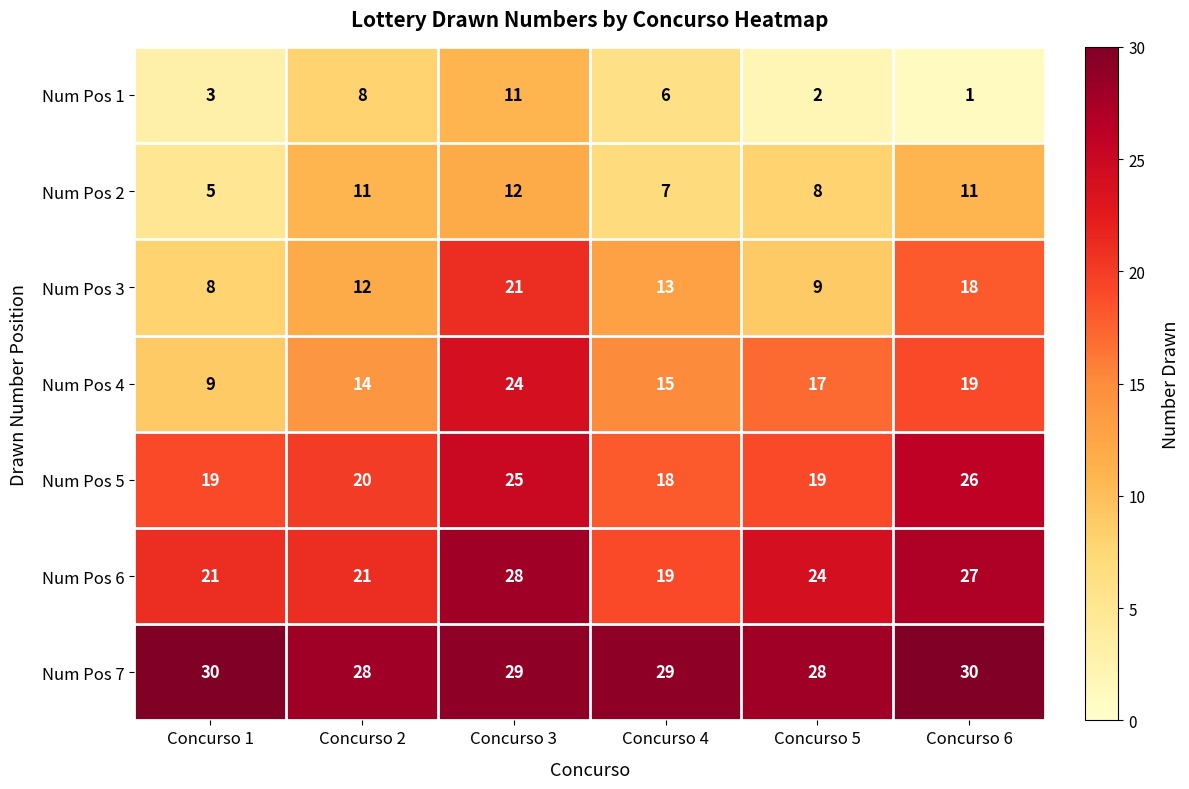

What is the total value across all series at Concurso 2?

114